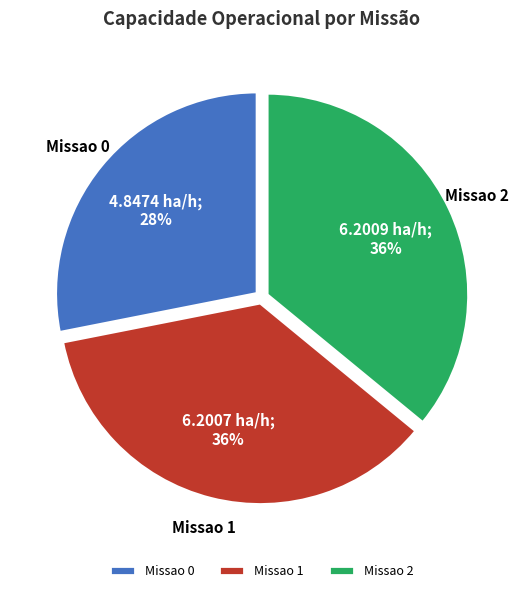

How many slices are in this pie chart?

3